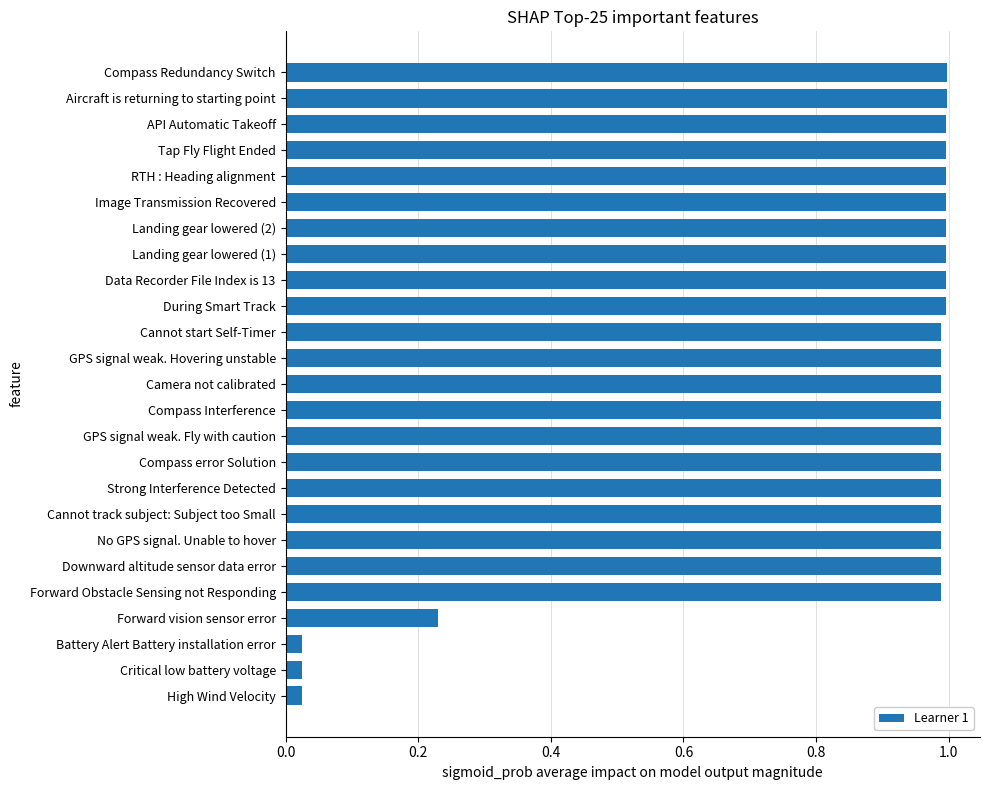

What is the sum of all values?

21.1